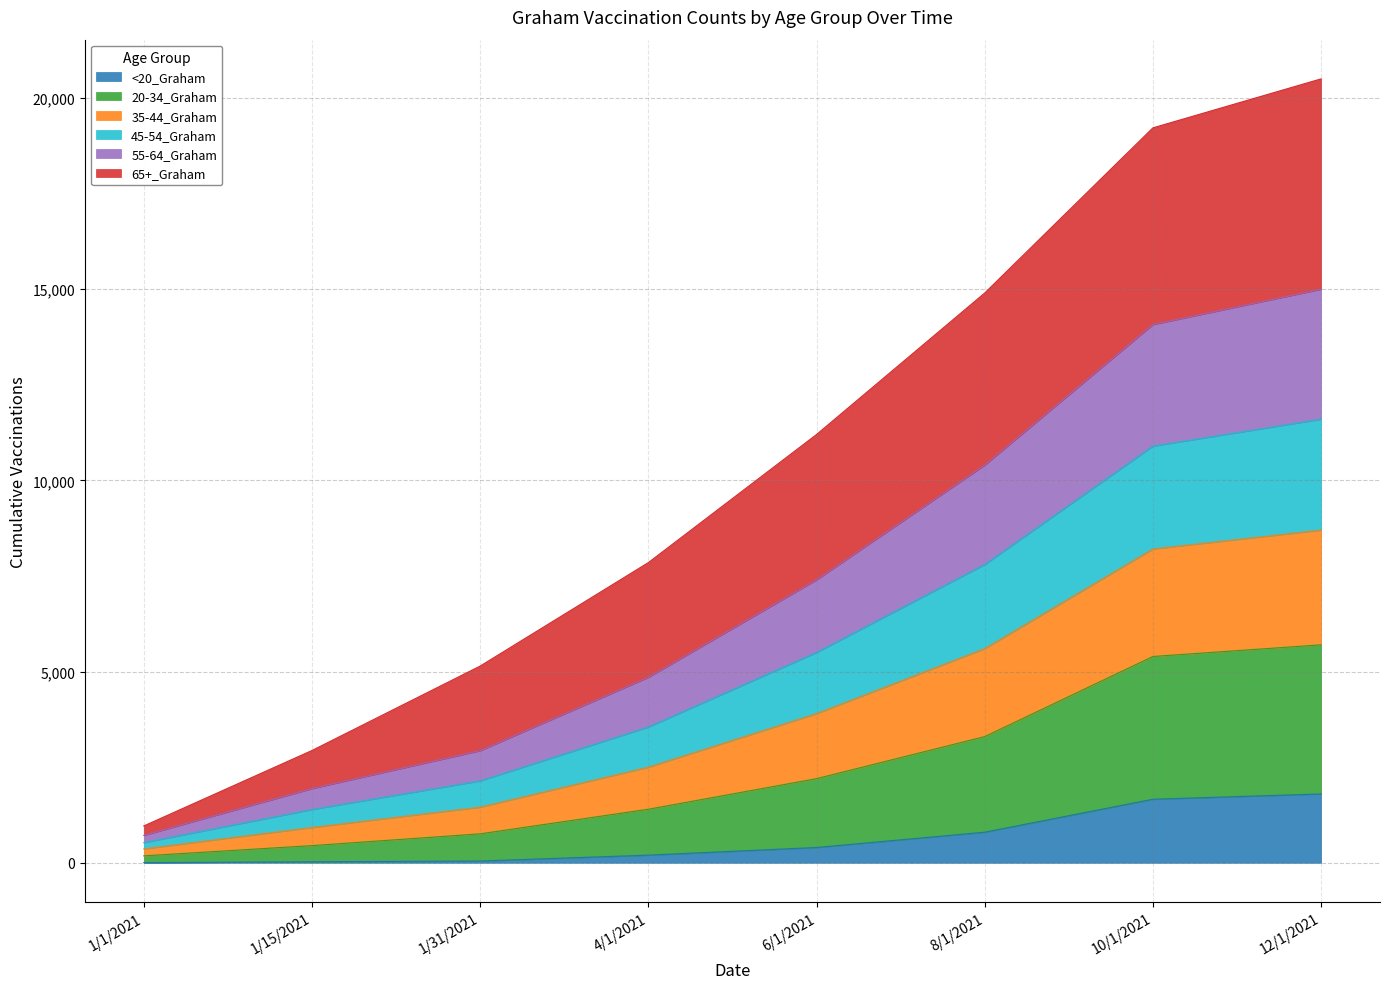

What are all the series names shown in the legend?

<20_Graham, 20-34_Graham, 35-44_Graham, 45-54_Graham, 55-64_Graham, 65+_Graham